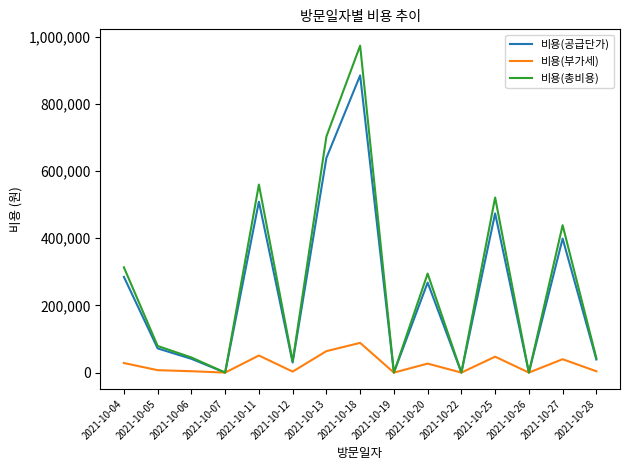

Which category has the highest value in the 비용(총비용) series?

2021-10-18